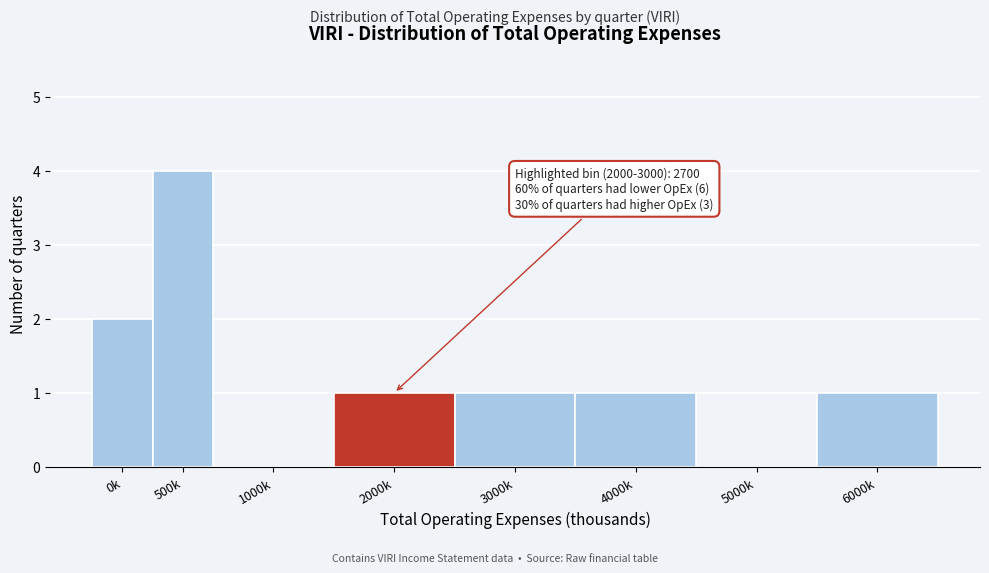

Reading left to right, extract all data points from this chart.

0k=2	500k=4	1000k=0	2000k=1	3000k=1	4000k=1	5000k=0	6000k=1